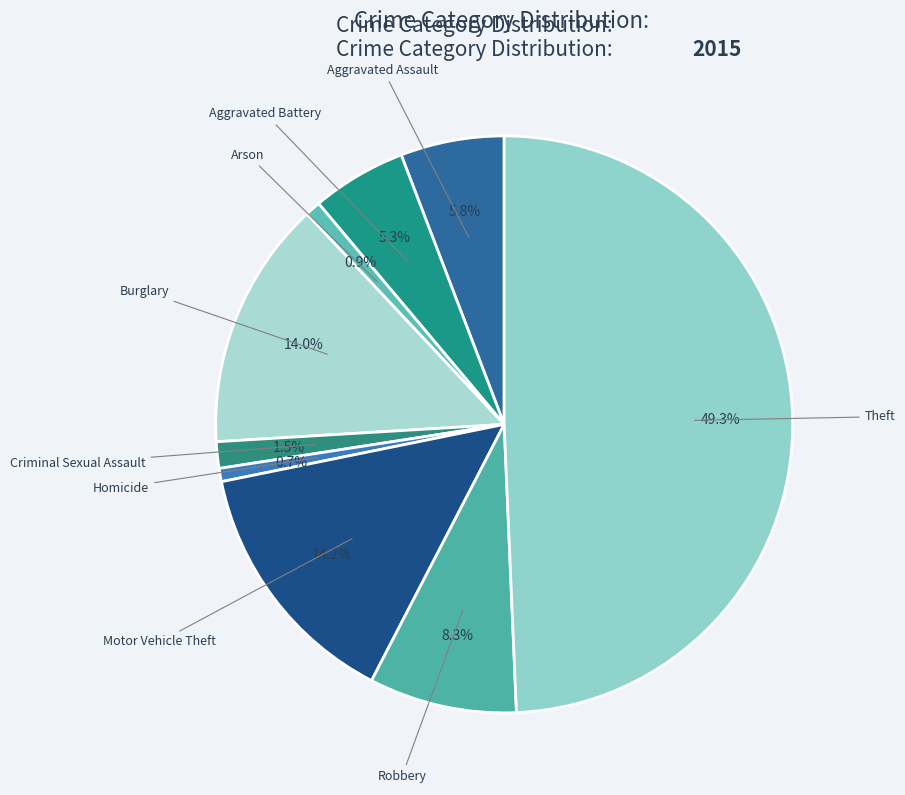

What percentage is the Homicide slice, to the nearest percent?

1%